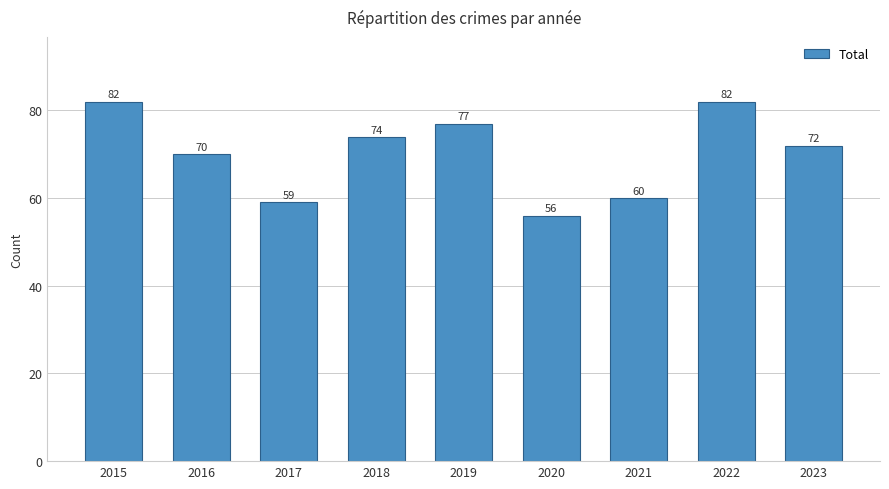

The chart shows a value of 85 at 2017. True or false?

False